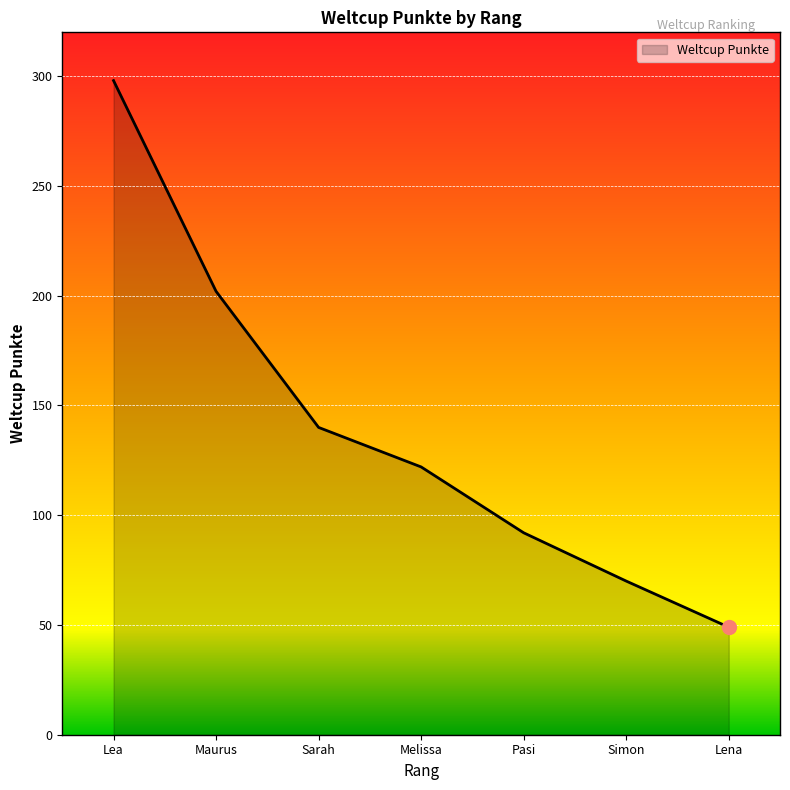

What is the sum of the values at Lea and Lena?

347